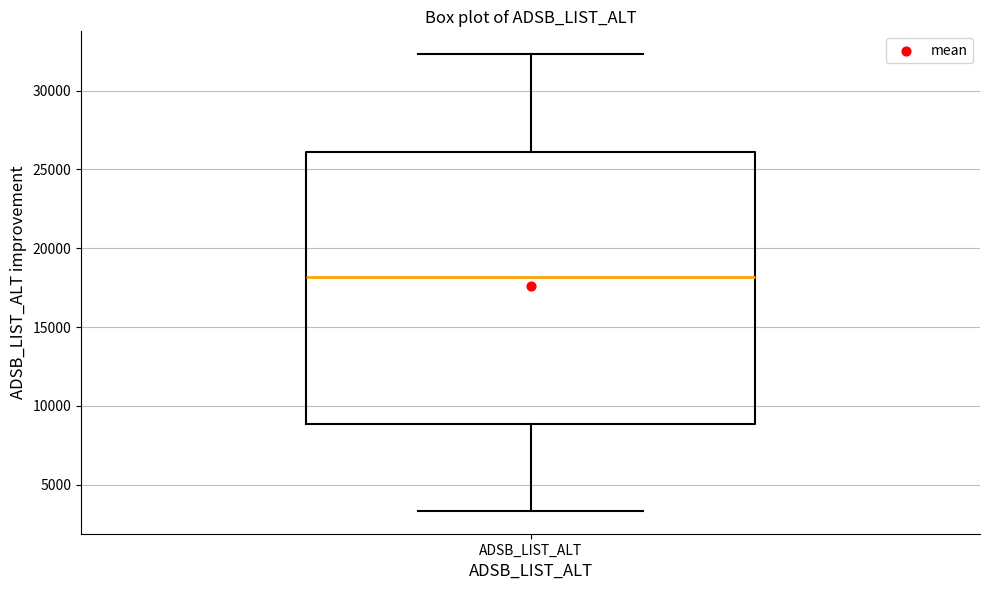

Where does the median line of the box for ADSB_LIST_ALT sit on the y-axis? The values are not printed on the chart, so give them approximately, as read against the axis.

18000